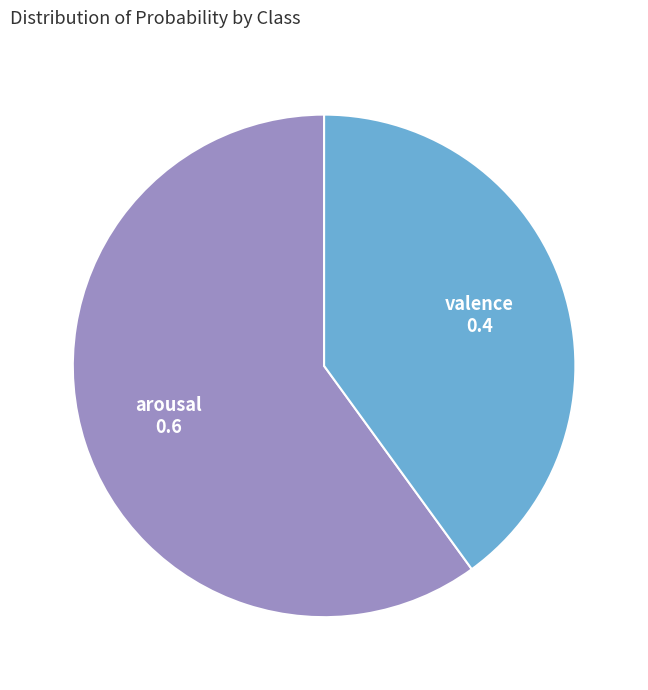

Which category has the smallest portion of the pie?

valence